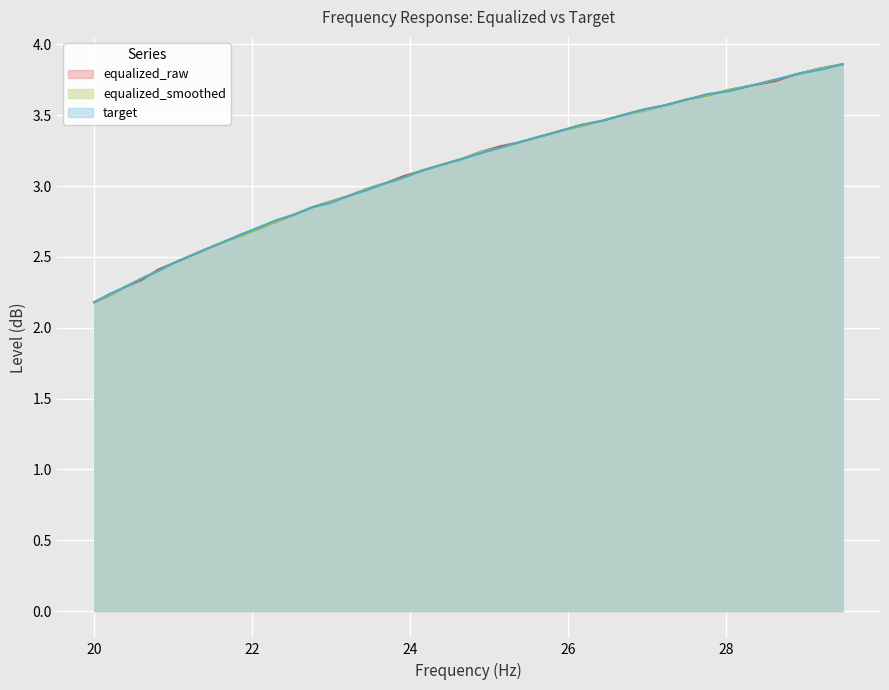

Rank the series by their average value, from lowest to highest.

equalized_smoothed, target, equalized_raw